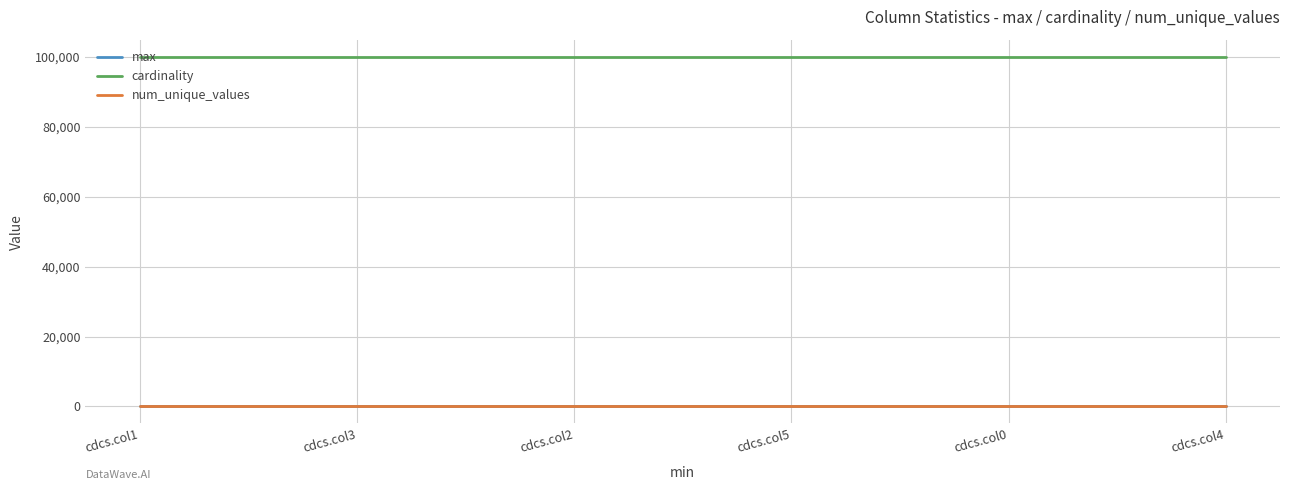

True or false: cardinality and max cross at least once.

False